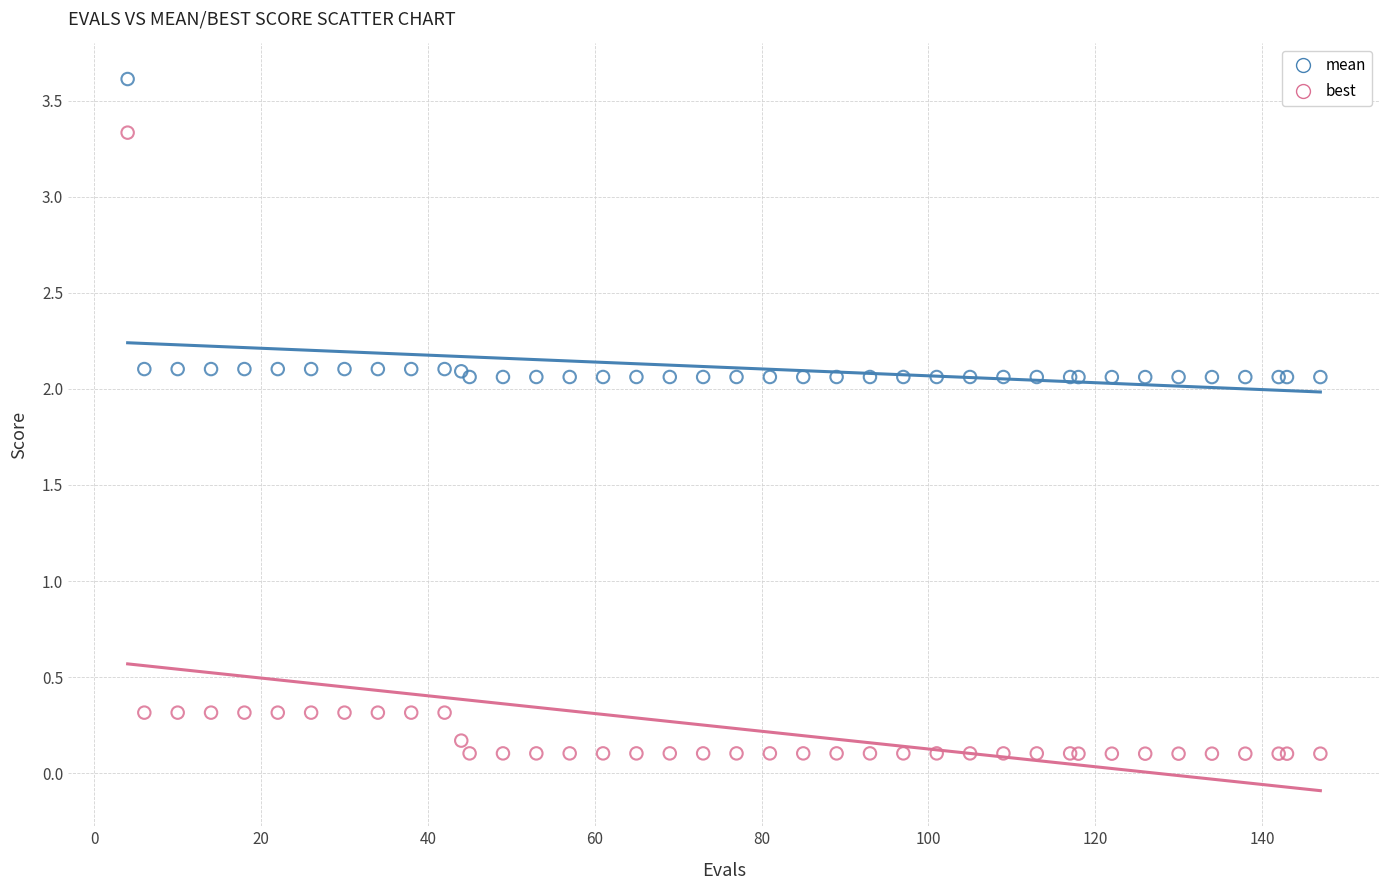

Which series contains the lowest Y value?

best